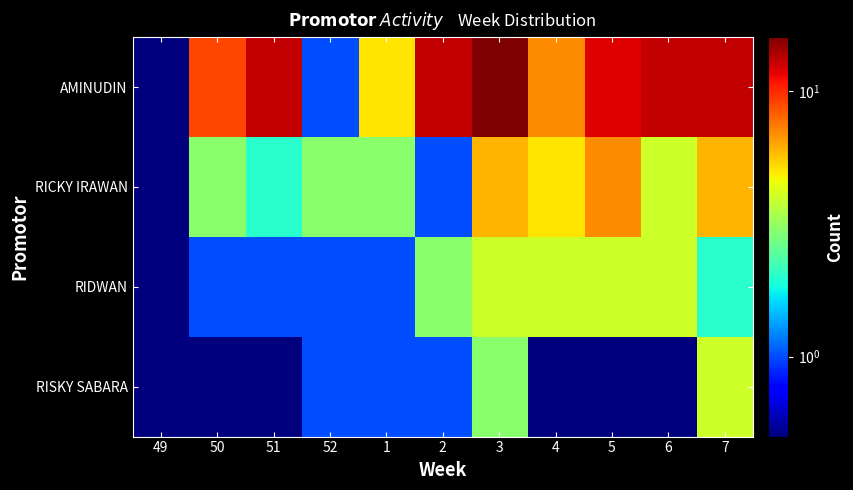

What is the spread (max minus min) of values at 7?

11.0